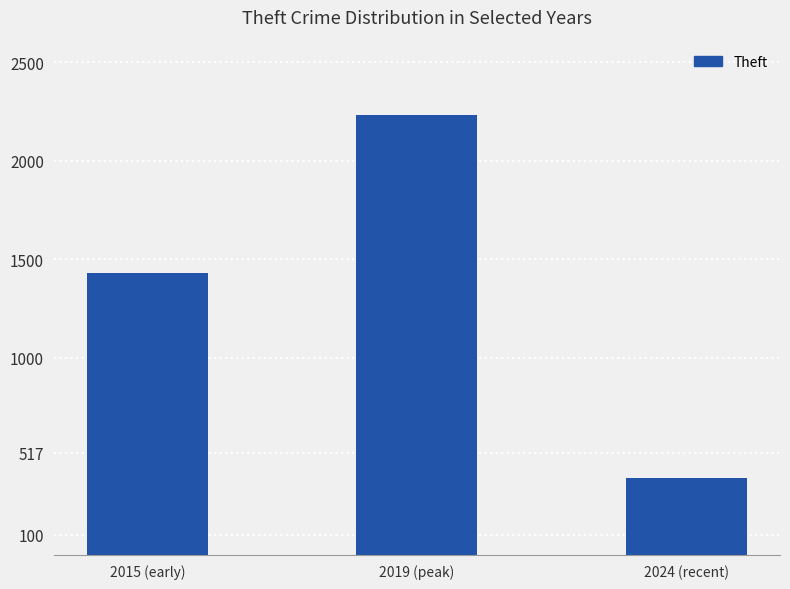

Are the bars horizontal?

No